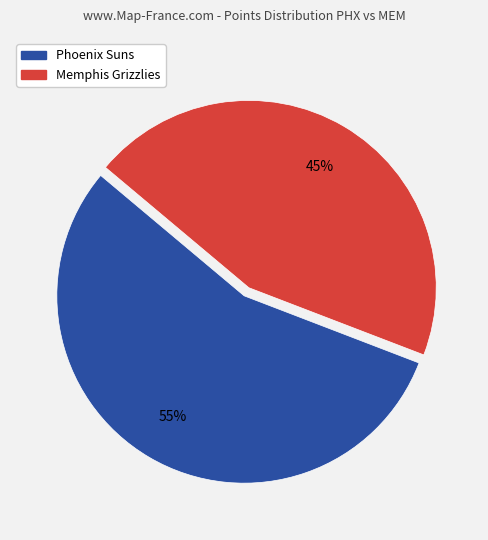

Which has a higher value, Phoenix Suns or Memphis Grizzlies?

Phoenix Suns